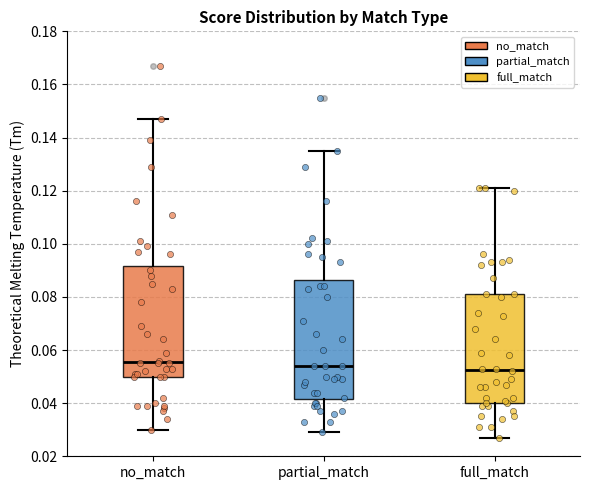

Which box is the tallest, from its lower edge to its upper edge?

partial_match